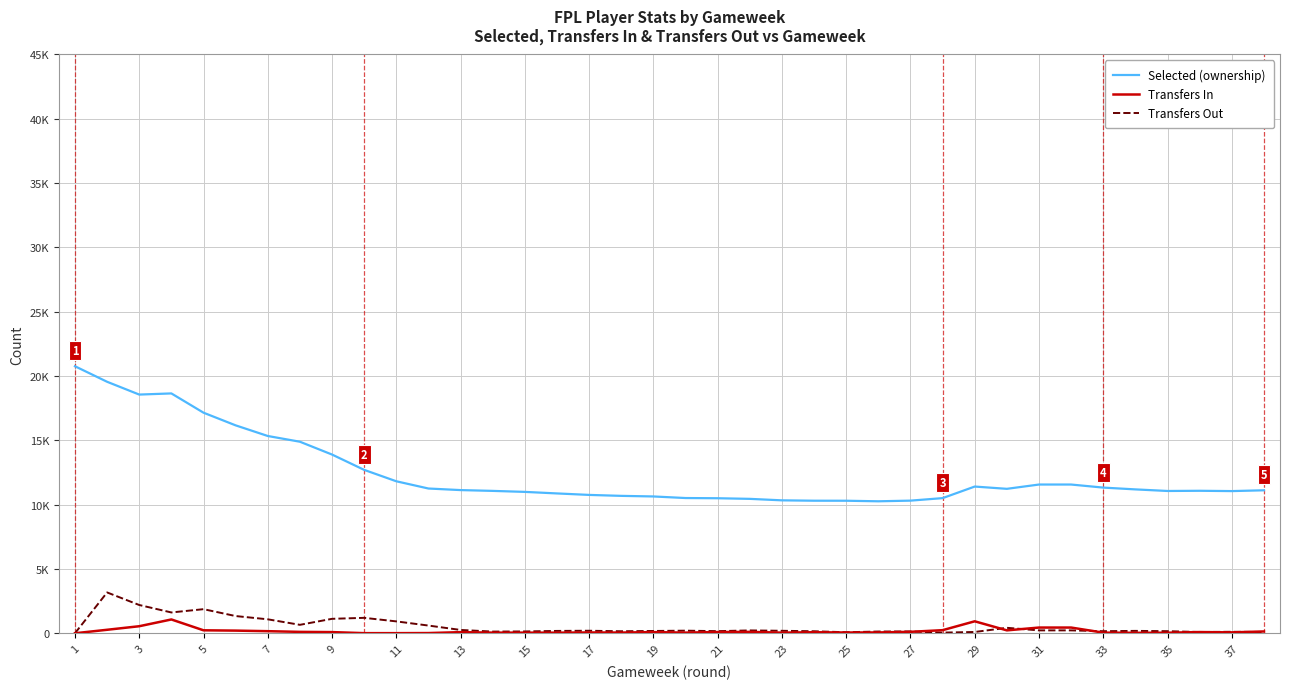

What are all the series names shown in the legend?

Selected (ownership), Transfers In, Transfers Out